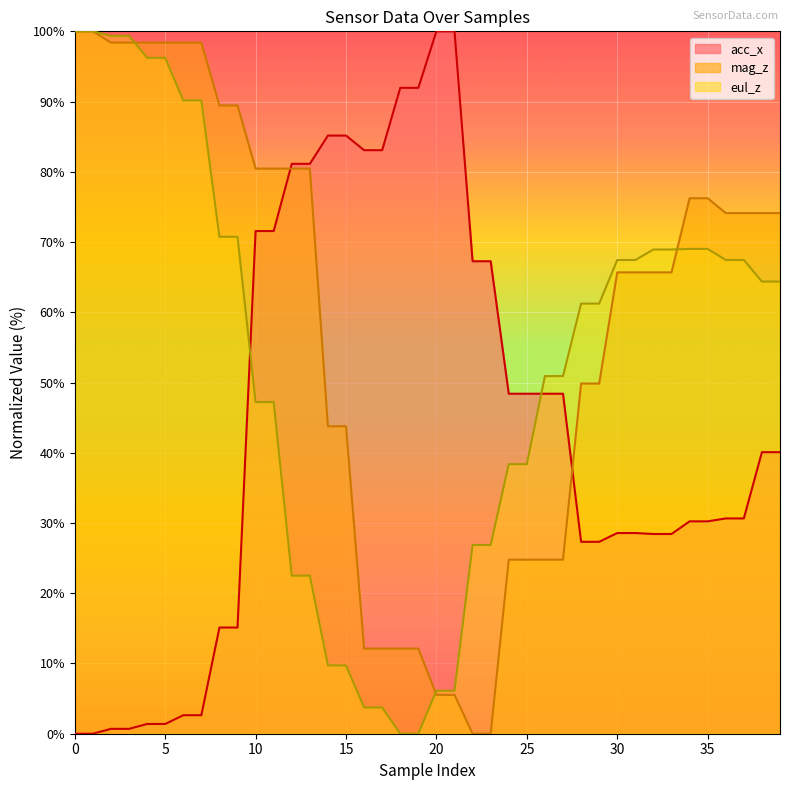

Count the number of categories in the chart.

40